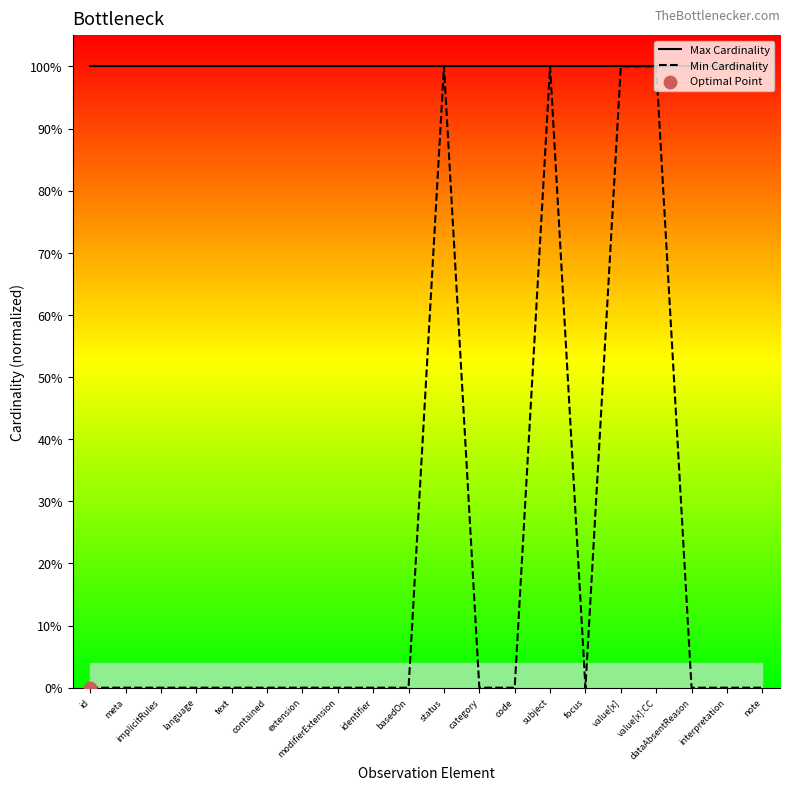

At which category is the sum across all series the highest?

status